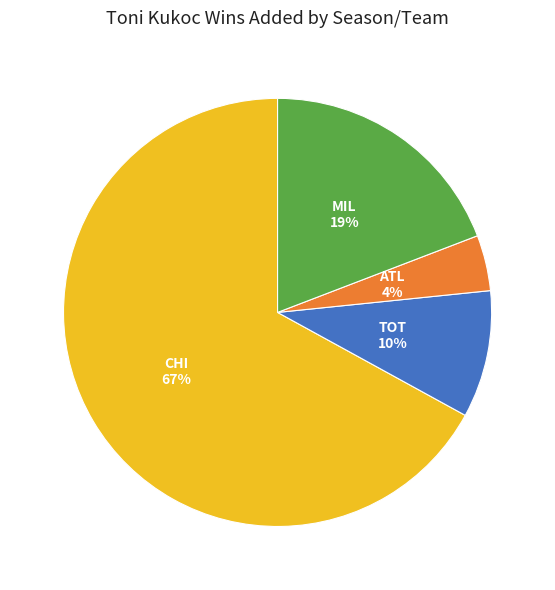

To the nearest percent, what is the difference between the largest and smallest slice percentages?

63%